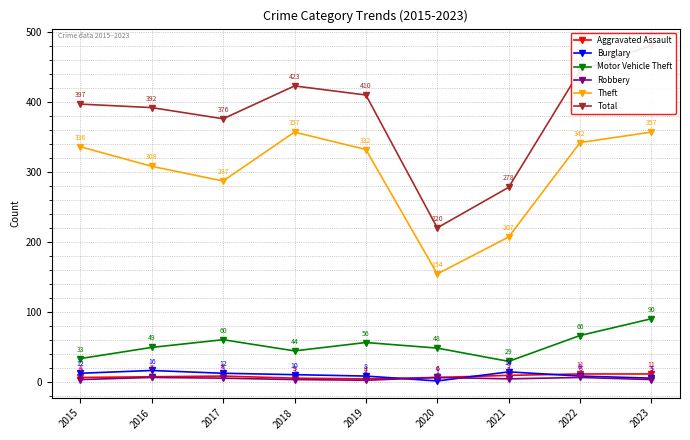

What is the value of the Theft point at the 6th from the left?

154